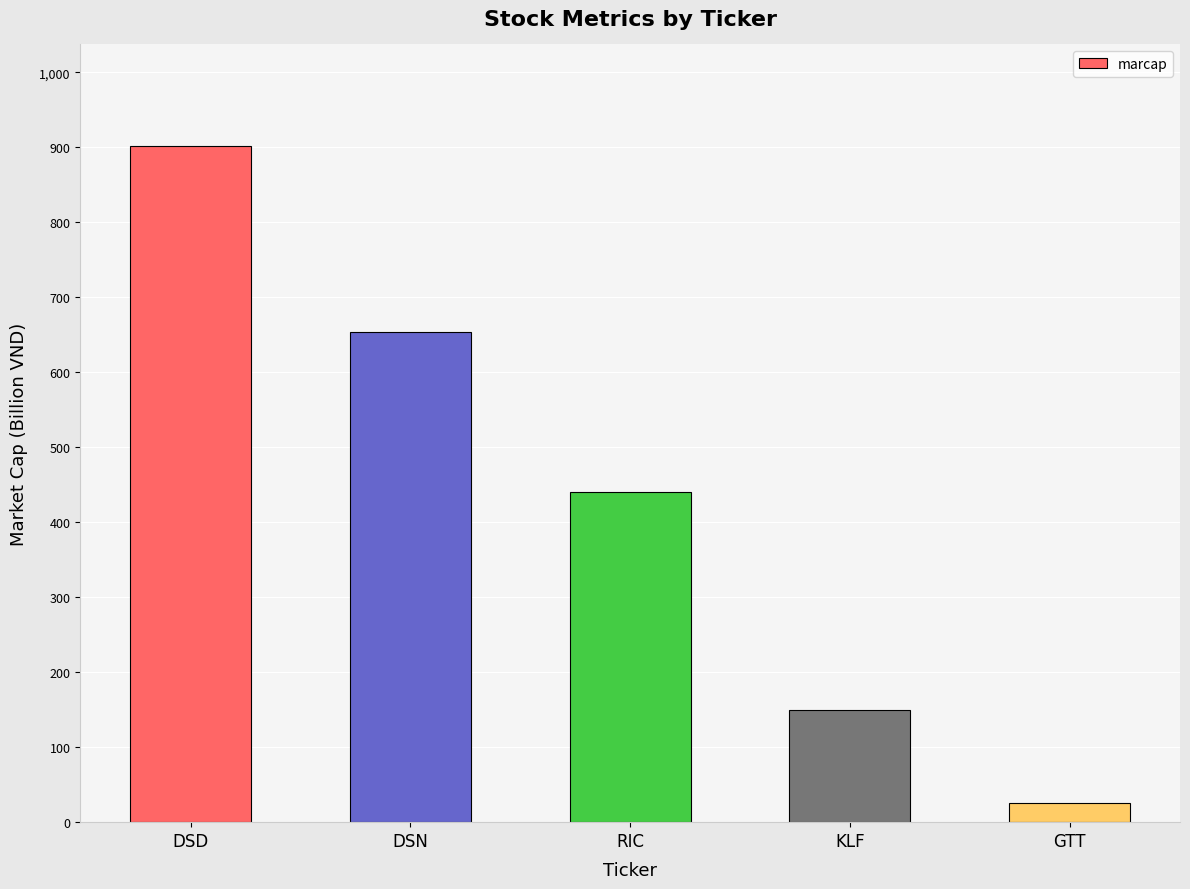

Is it true that the value at GTT is 26?

True